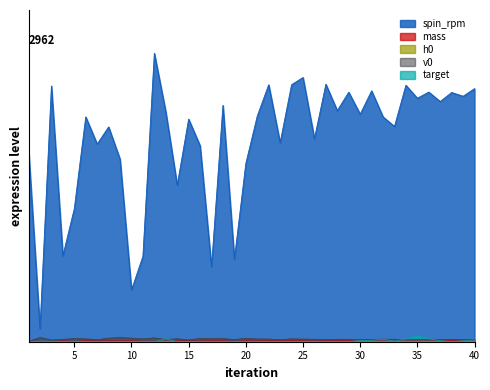

How many distinct data groups are displayed?

5